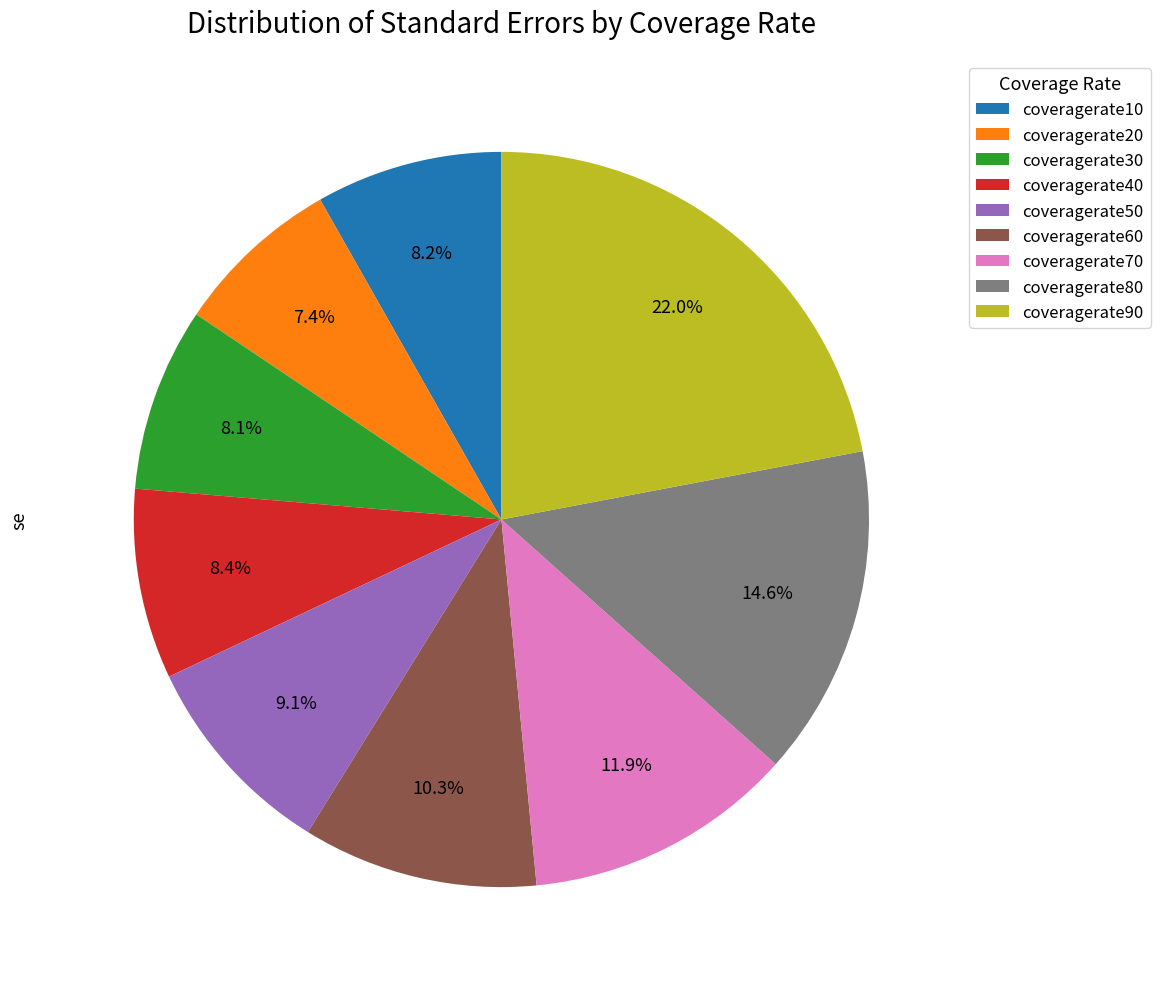

How many slices are in this pie chart?

9